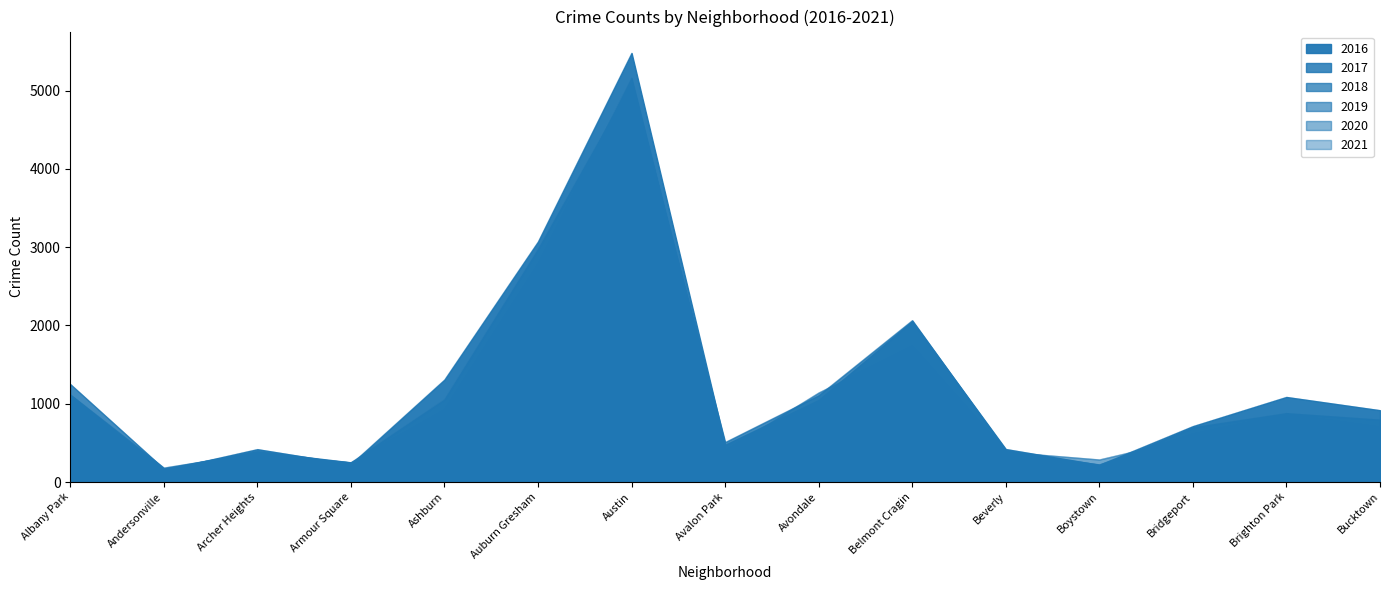

What value does the 2017 series have at Boystown, to the nearest 100?

200